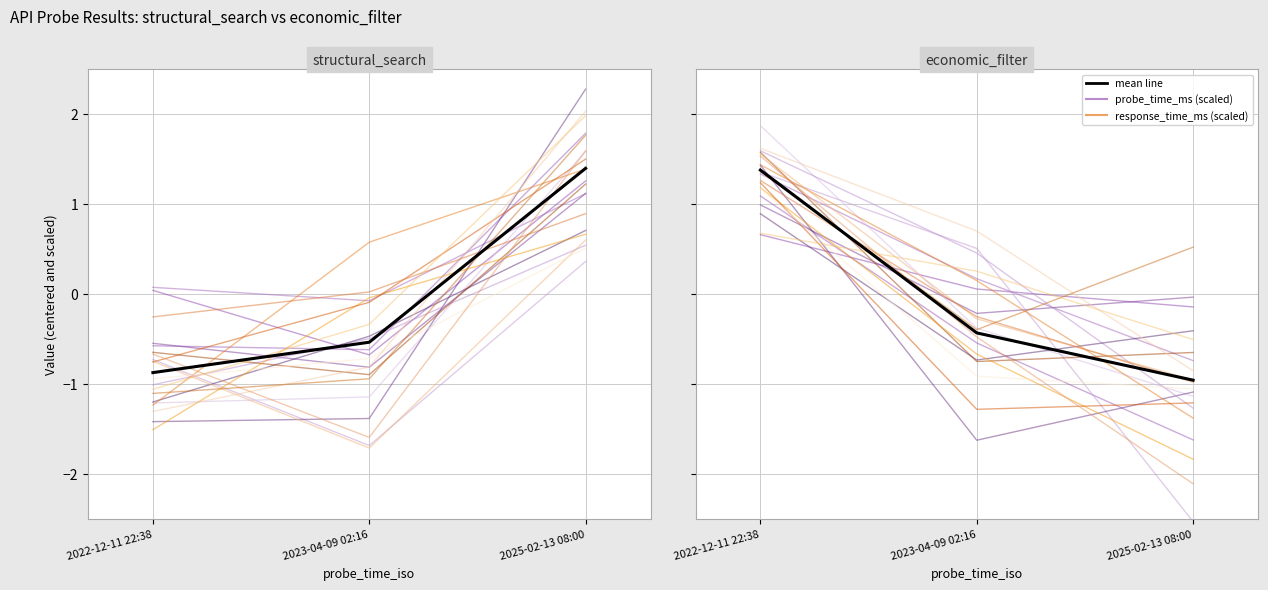

The value of probe_time_ms (mean) at 2025-02-13 08:00 is 1.4. True or false?

True